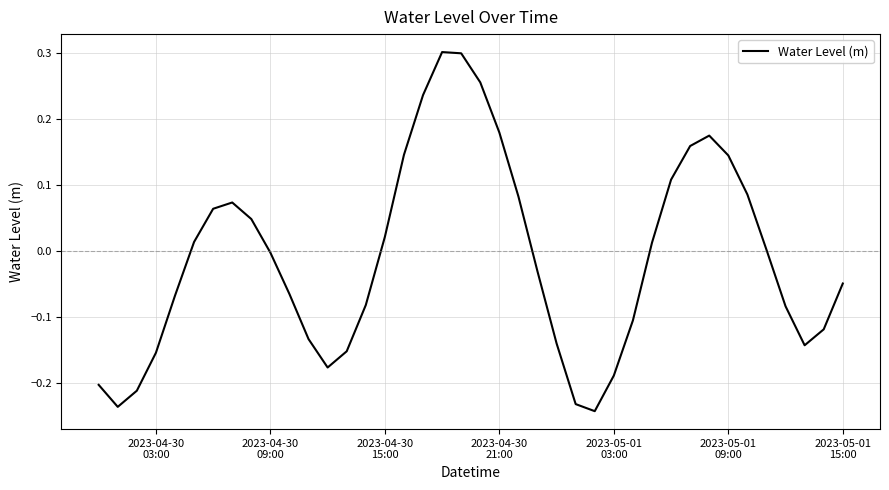

What is the difference between the maximum and minimum values?

0.5